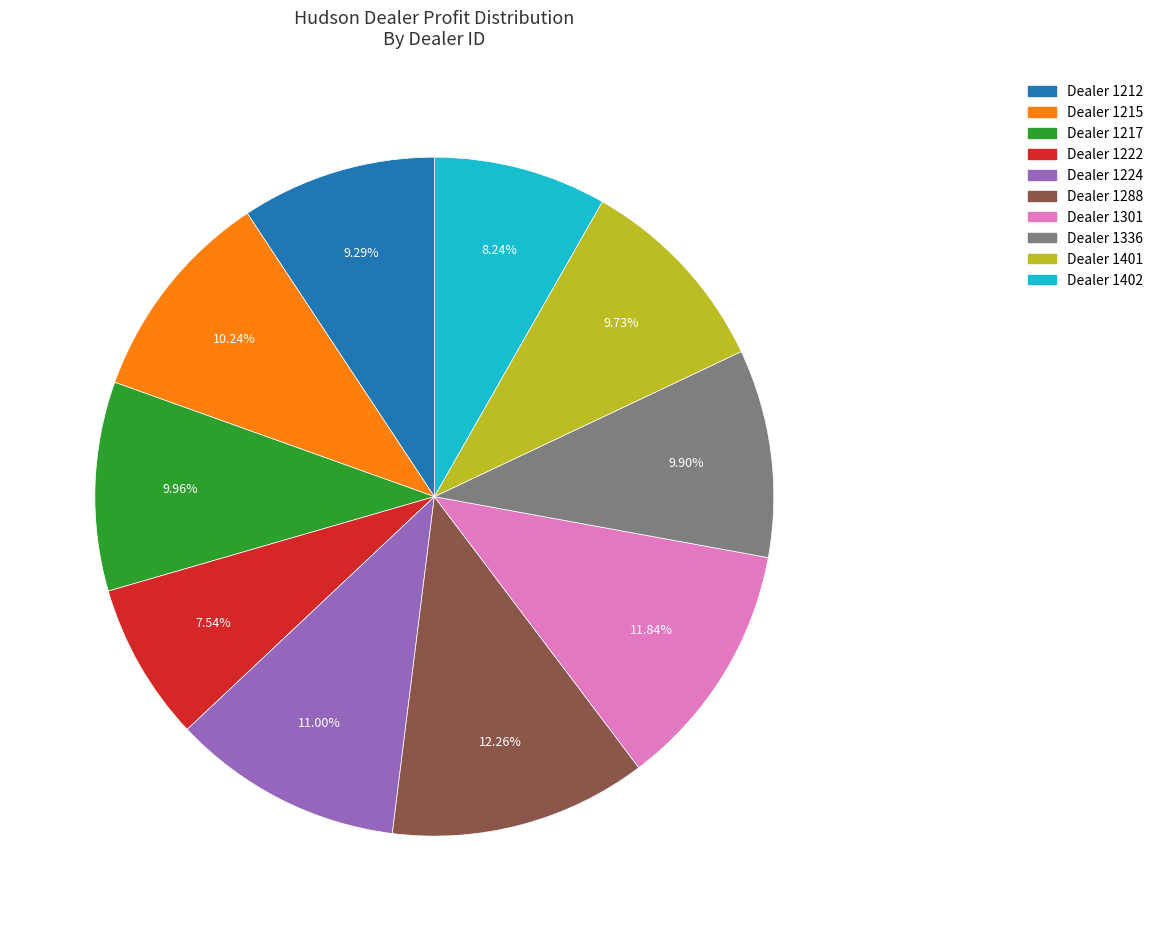

Is there a majority slice in this chart?

No